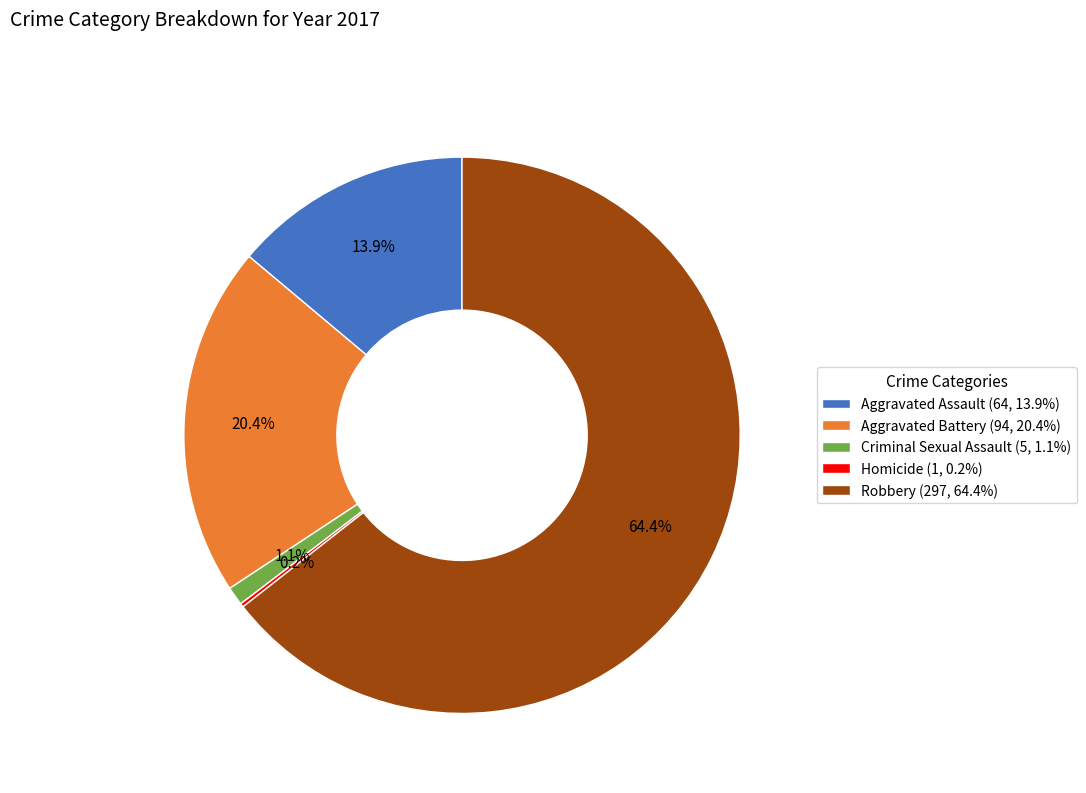

Which category has the biggest portion of the pie?

Robbery